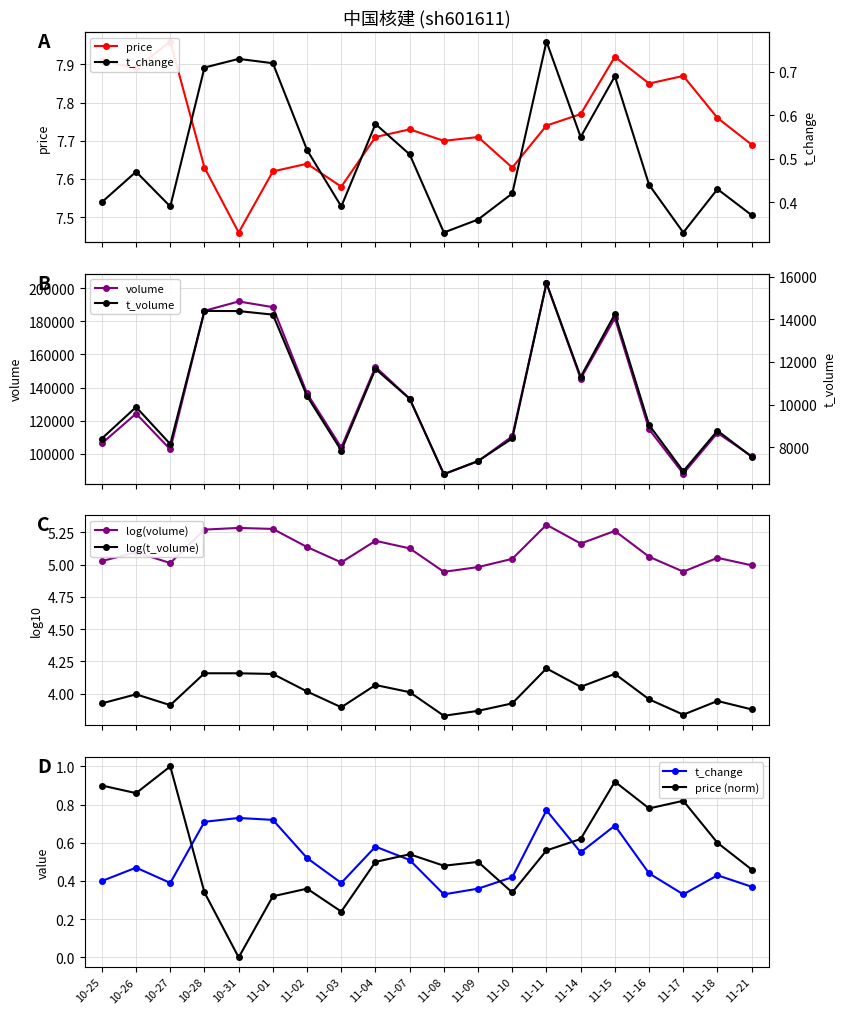

The value of volume at 11-09 is 126297.1. True or false?

False